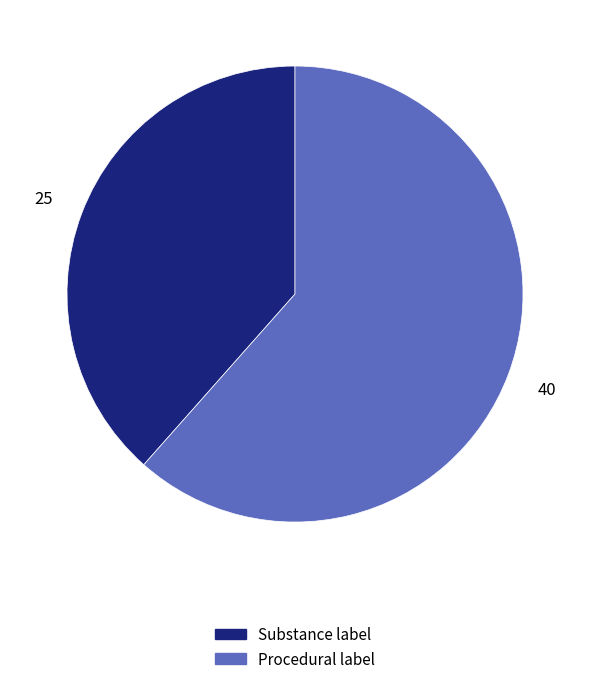

Between Substance label and Procedural label, which is larger?

Procedural label